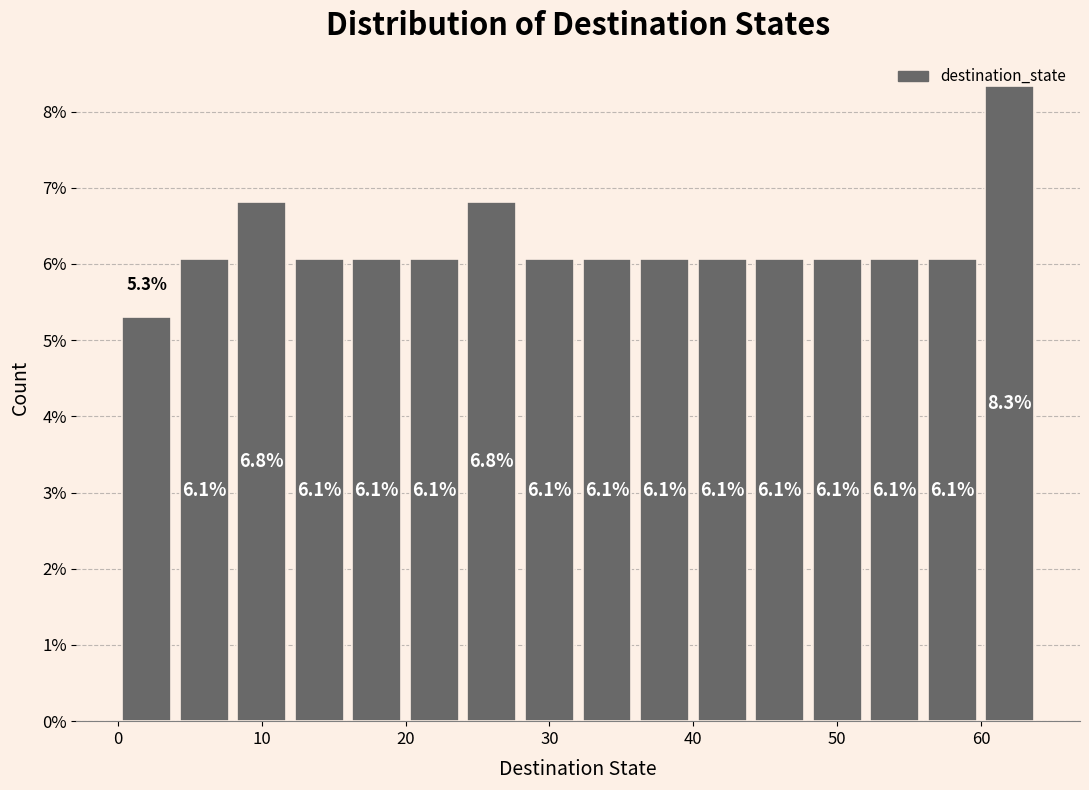

Reading left to right, list every bar in this chart as the range it spans on the x-axis followed by its height.

0 to 4: 5.3
4 to 8: 6.1
8 to 12: 6.8
12 to 16: 6.1
16 to 20: 6.1
20 to 24: 6.1
24 to 28: 6.8
28 to 32: 6.1
32 to 36: 6.1
36 to 40: 6.1
40 to 44: 6.1
44 to 48: 6.1
48 to 52: 6.1
52 to 56: 6.1
56 to 60: 6.1
60 to 64: 8.3